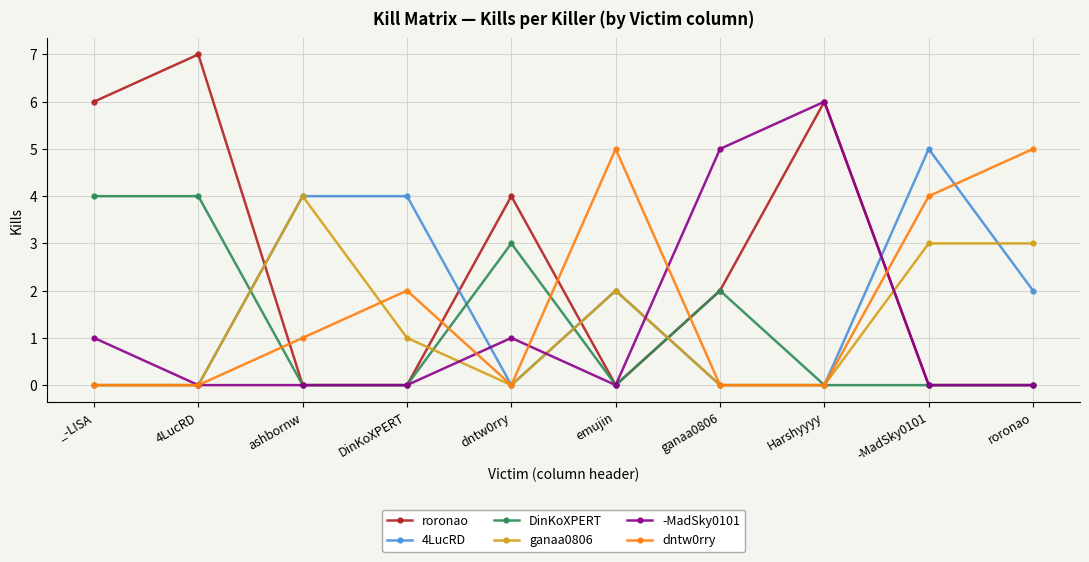

What is the total value across all series at emujin?

9